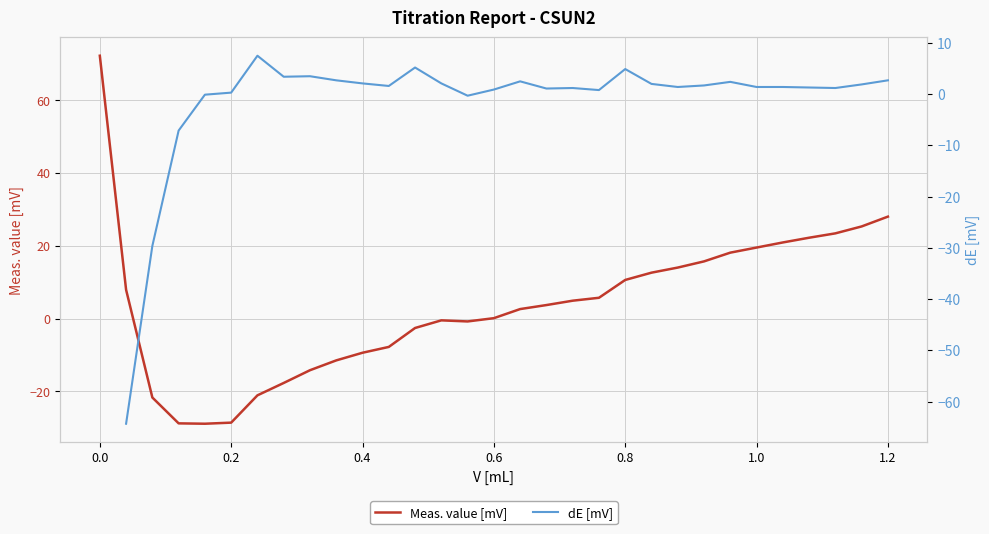

True or false: Meas. value [mV] has a value of 114.5 at 0.0.

False